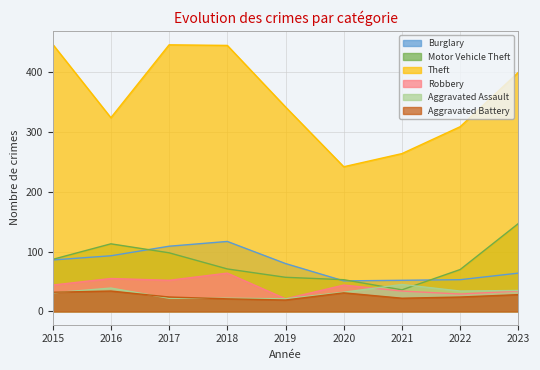

True or false: Aggravated Assault and Burglary cross at least once.

False